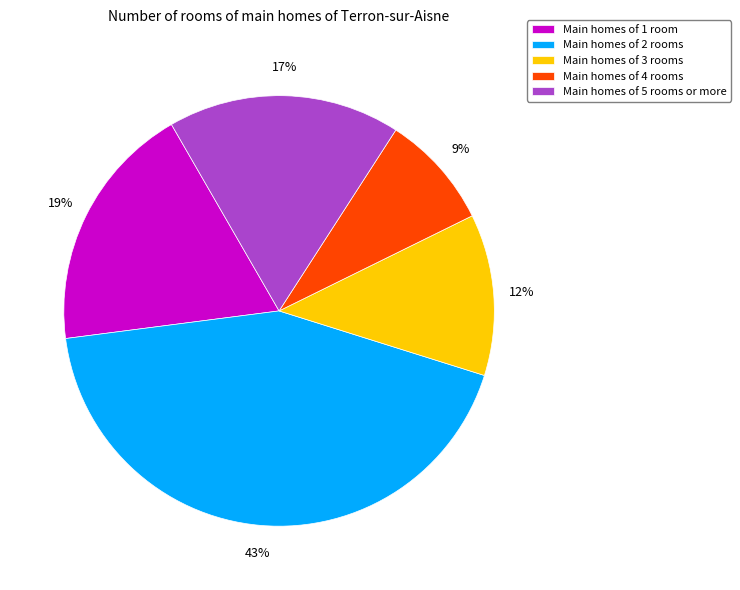

Is it true that Main homes of 2 rooms is 52% of the pie?

False